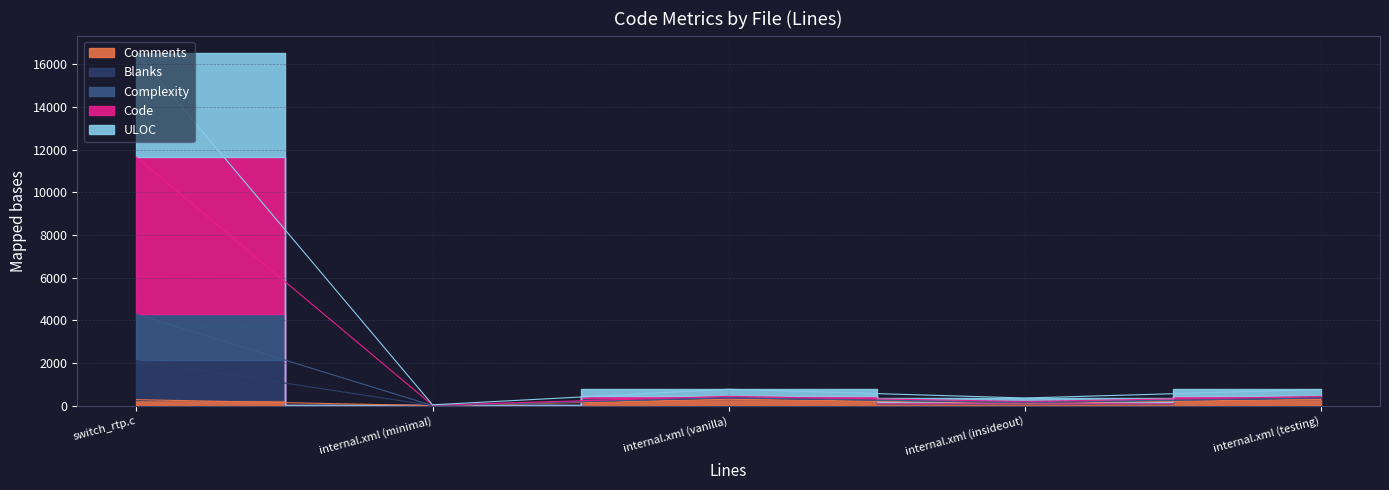

What is the label of the 4th point from the left?

internal.xml (insideout)